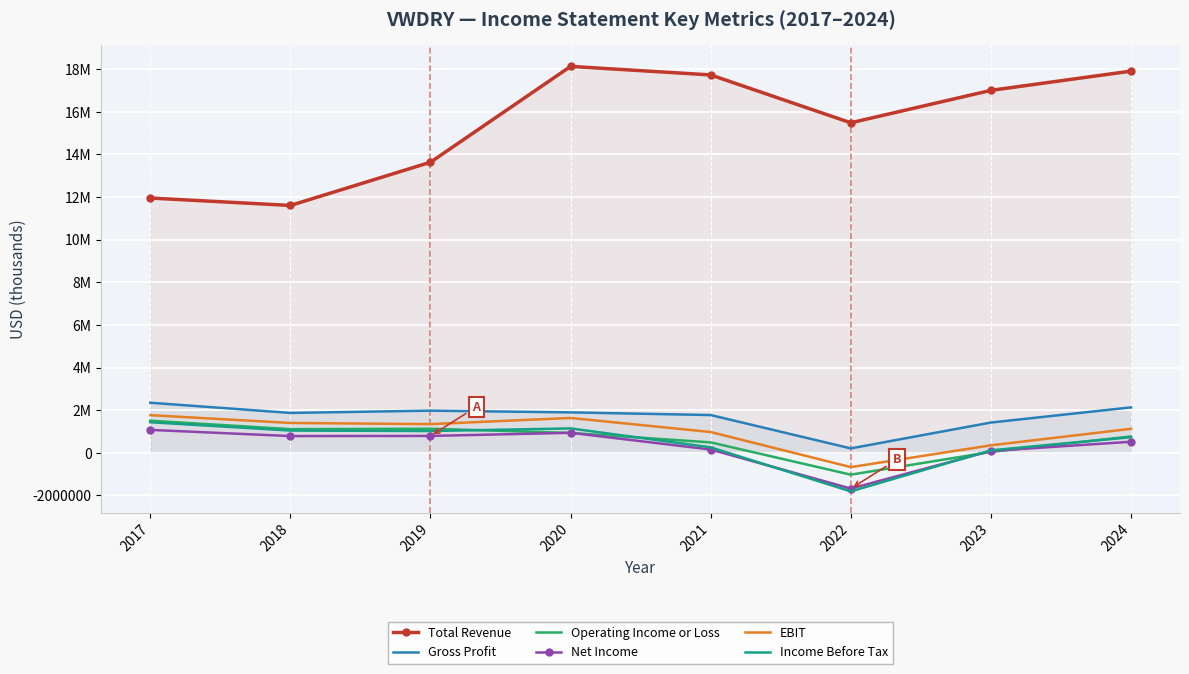

The Gross Profit series shows 574988 at 2021. True or false?

False